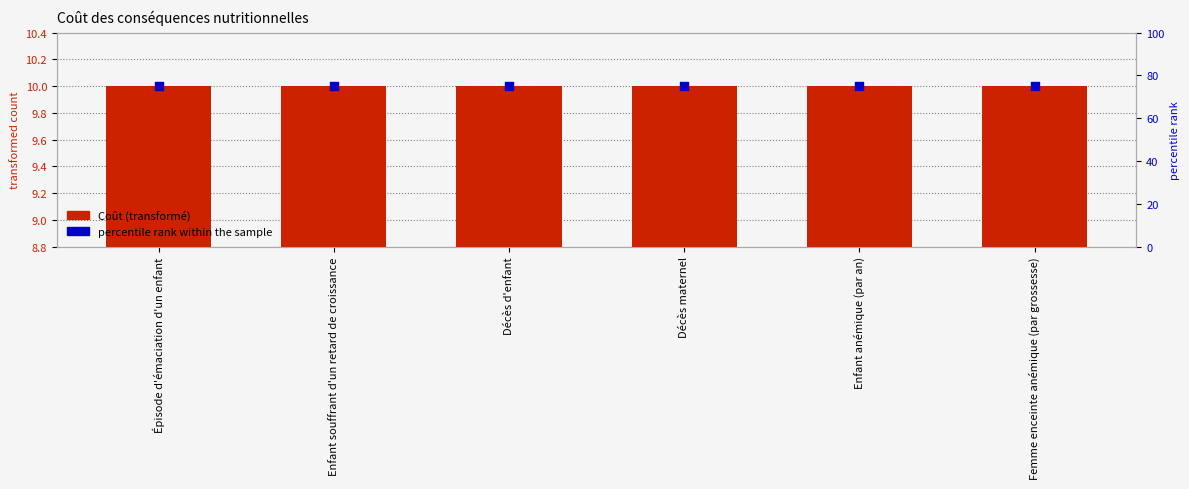

What are all the series names shown in the legend?

Coût (transformé), percentile rank within the sample